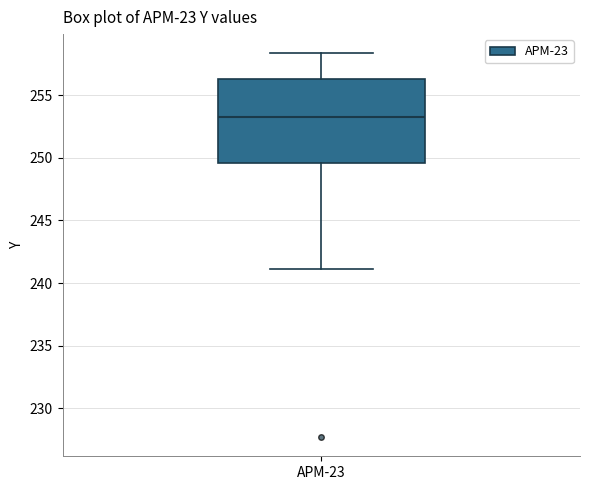

Read this box plot against the y-axis: the position of the median line, the range covered by the box, and the ends of both whiskers. The values are not printed on the chart, so give them approximately, as read against the axis.

median 253.0, box 249.5 to 256.5, whiskers 241.0 to 258.5